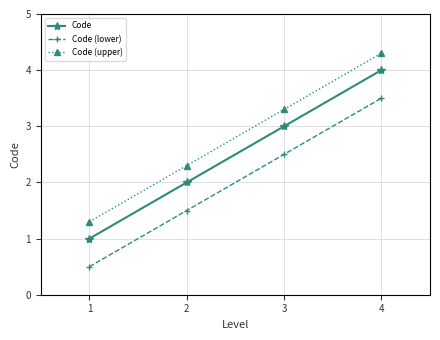

The value of Code (lower) at 1 is 0.5. True or false?

True